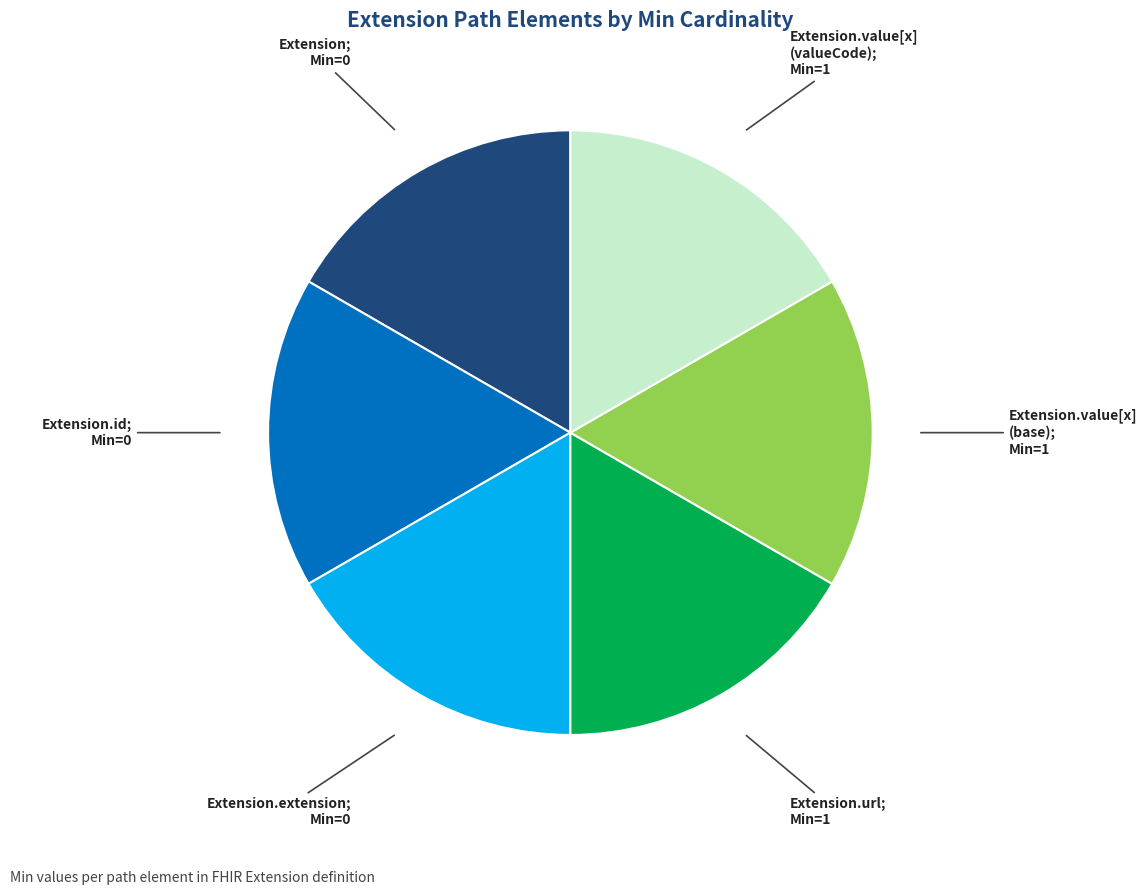

Does any single category account for the majority?

No